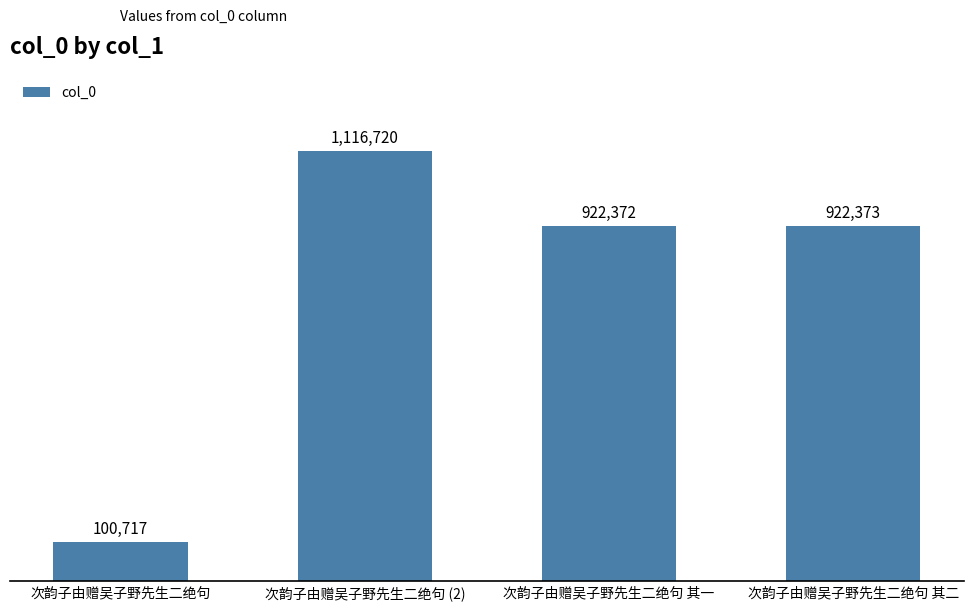

Reading right to left, extract all data points from this chart.

922373	922372	1116720	100717